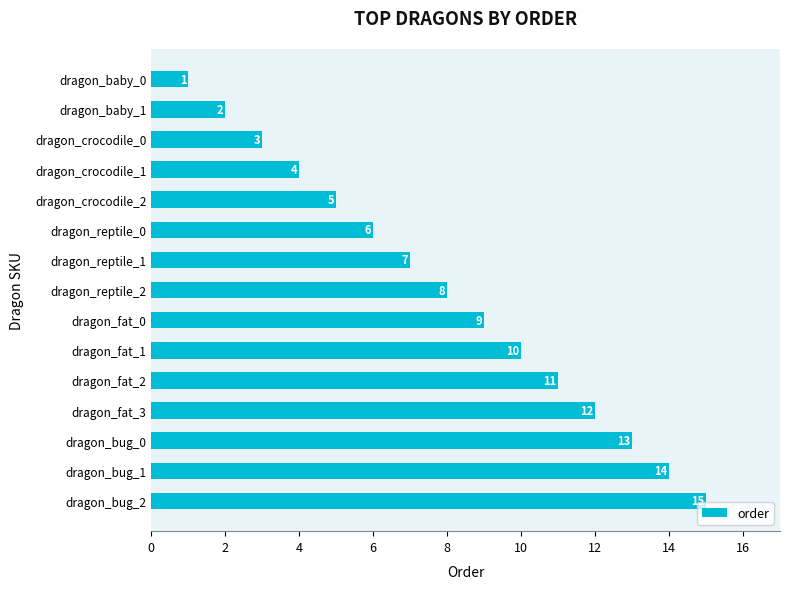

Where is the data nearest to the value 8?

dragon_reptile_2